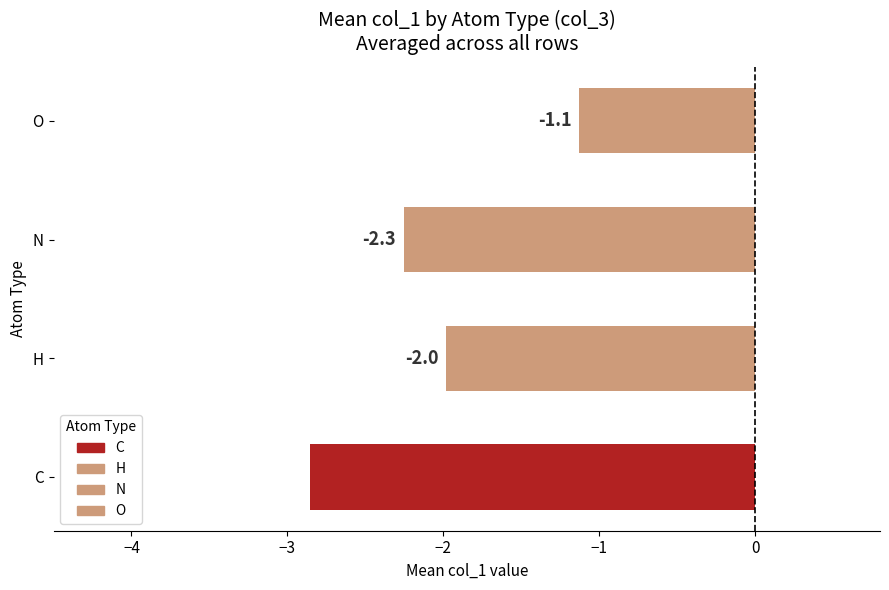

Rank the categories by value from lowest to highest.

C, N, H, O